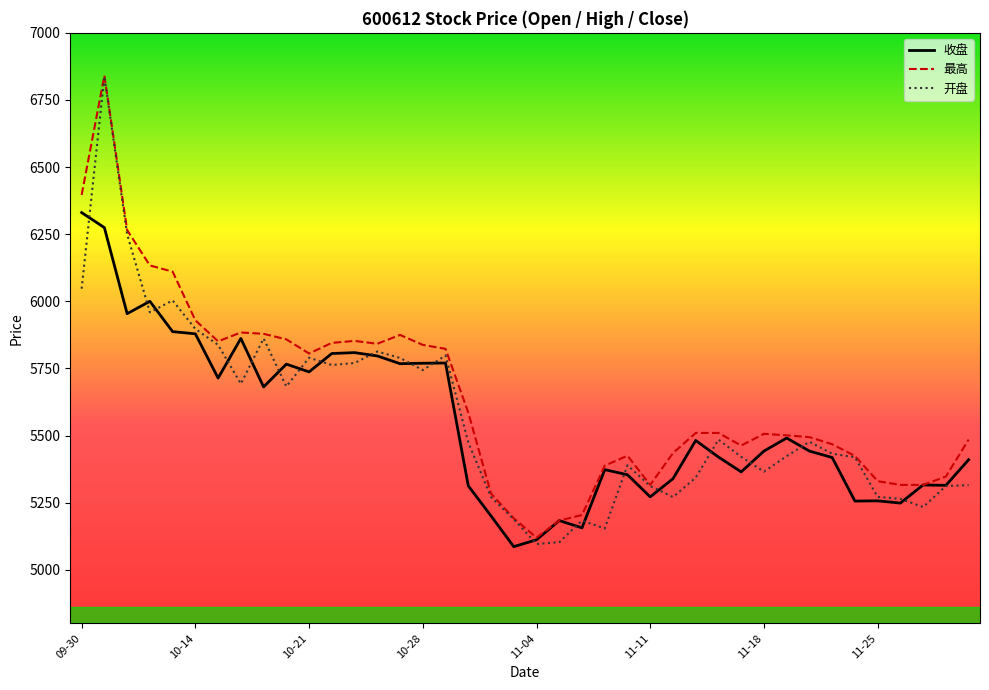

Which series has the largest range (max minus min)?

开盘